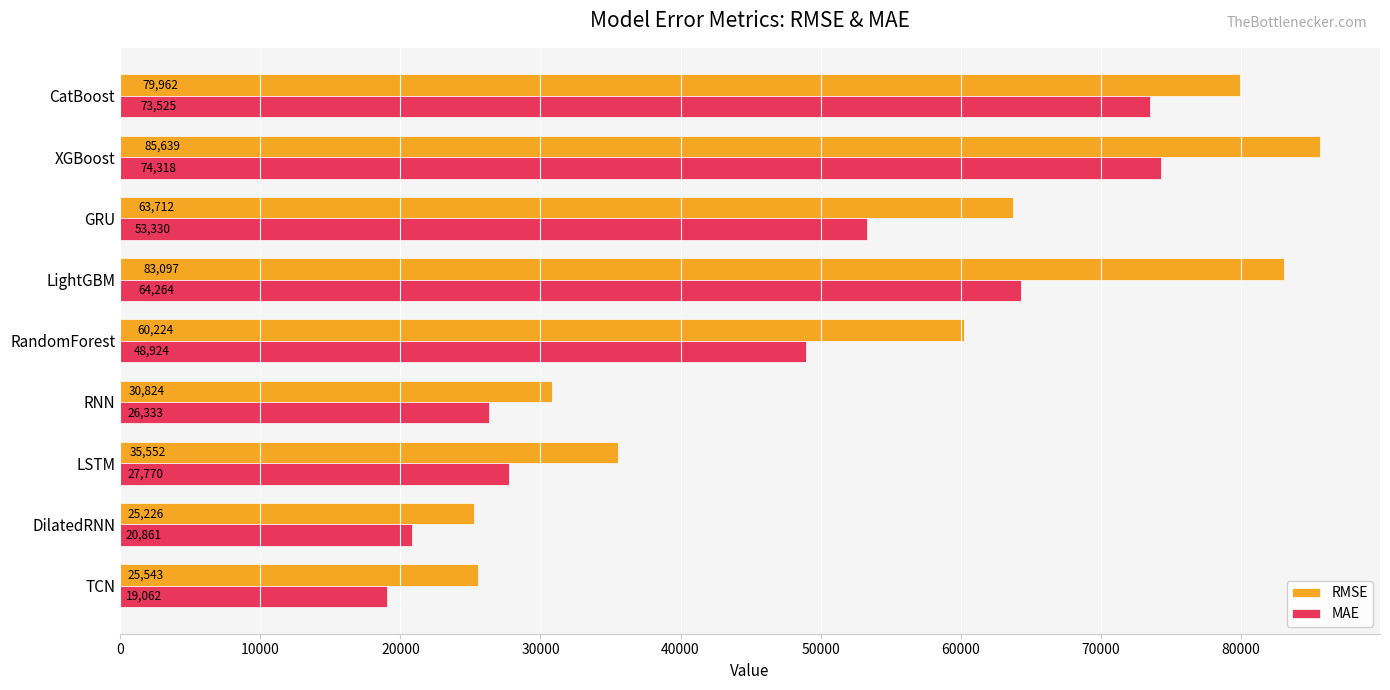

What is the average value of the RMSE series?

54419.9